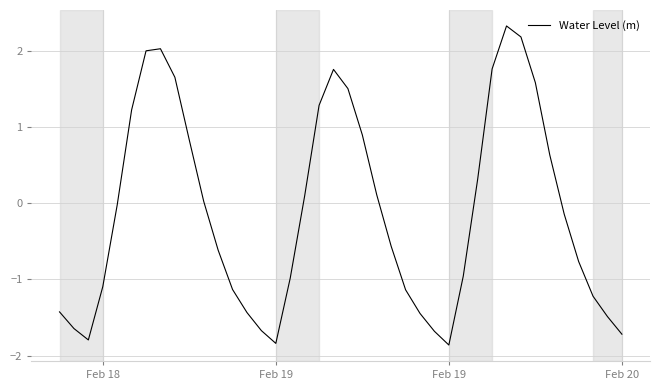

What is the greatest value displayed?

2.3